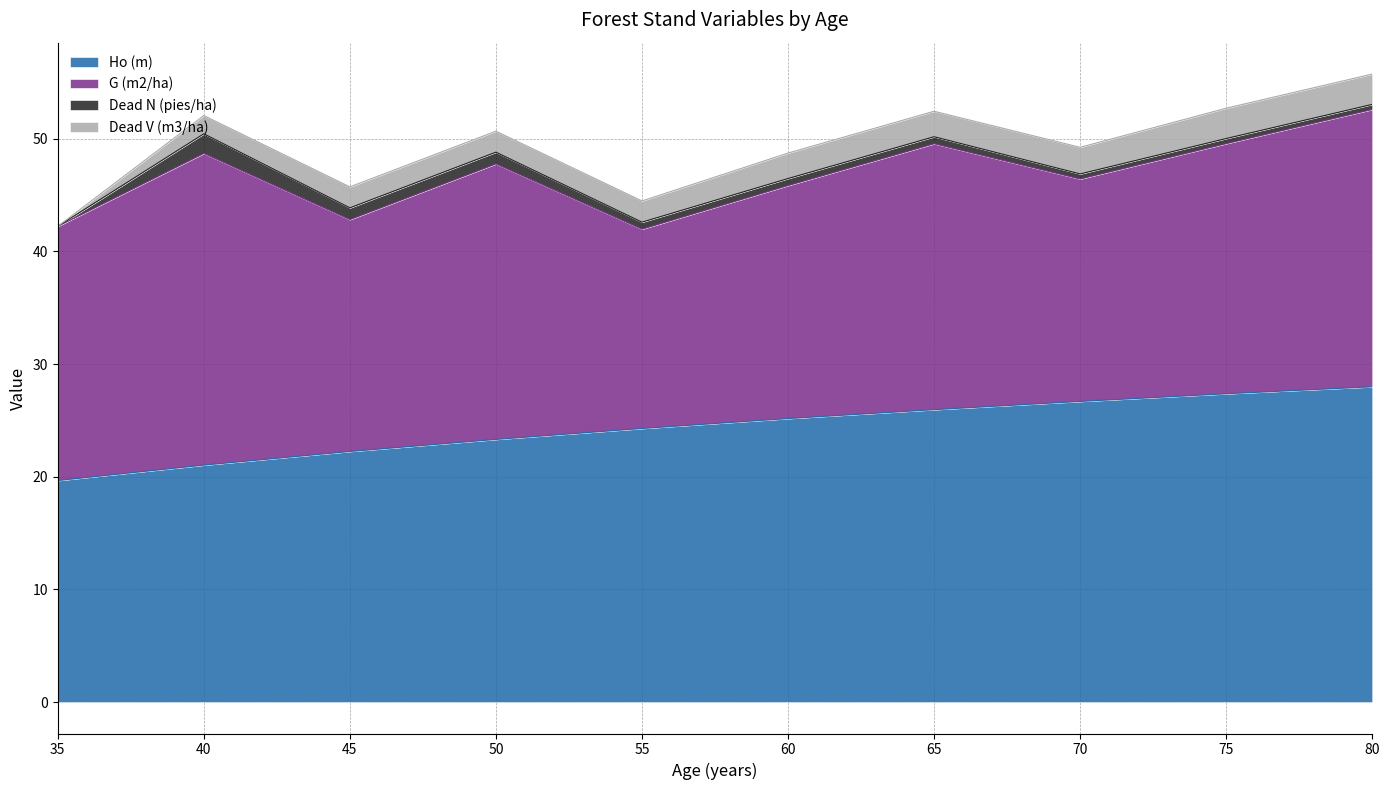

Is the value of Dead N (pies/ha) at 70 greater than the value of Dead V (m3/ha) at 45?

No